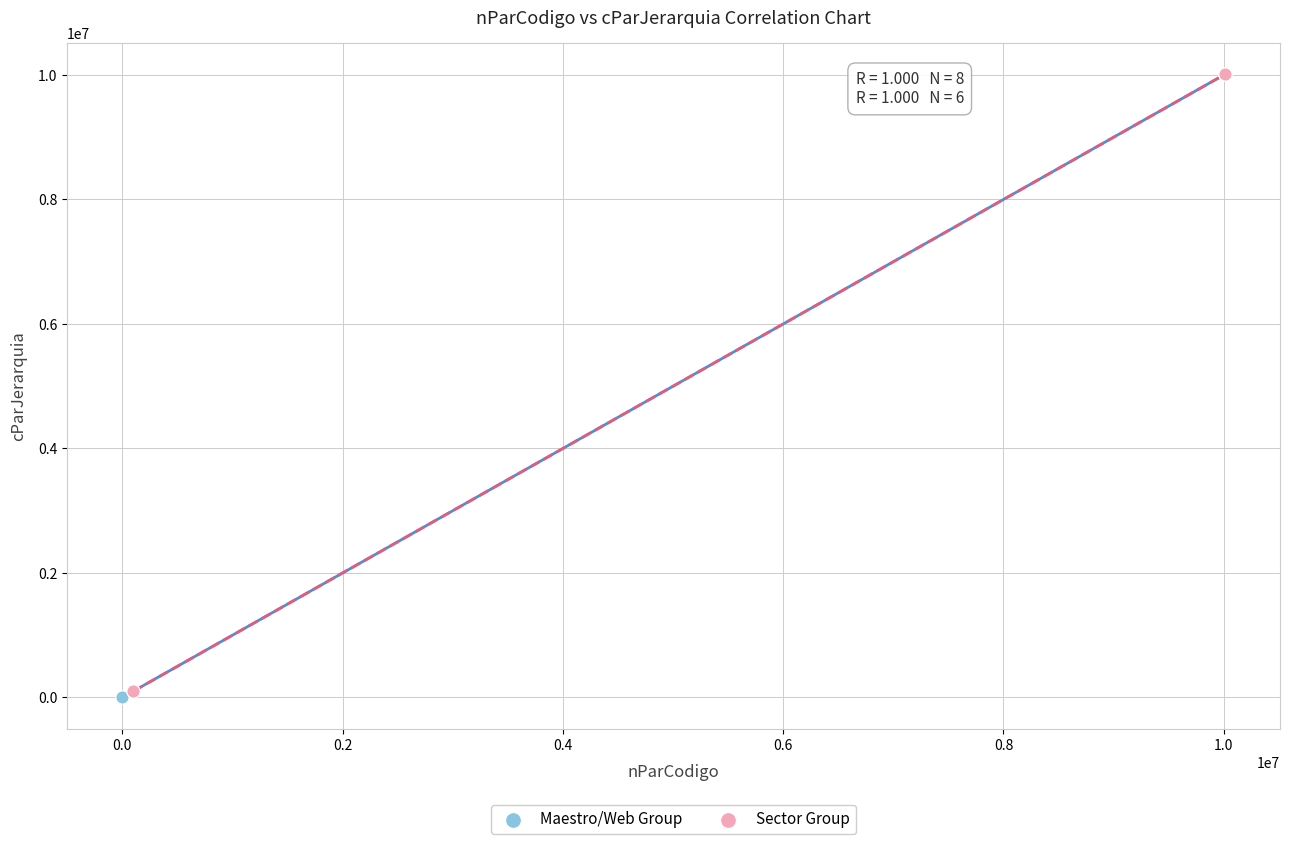

Which series has the widest spread of Y values?

Maestro/Web Group